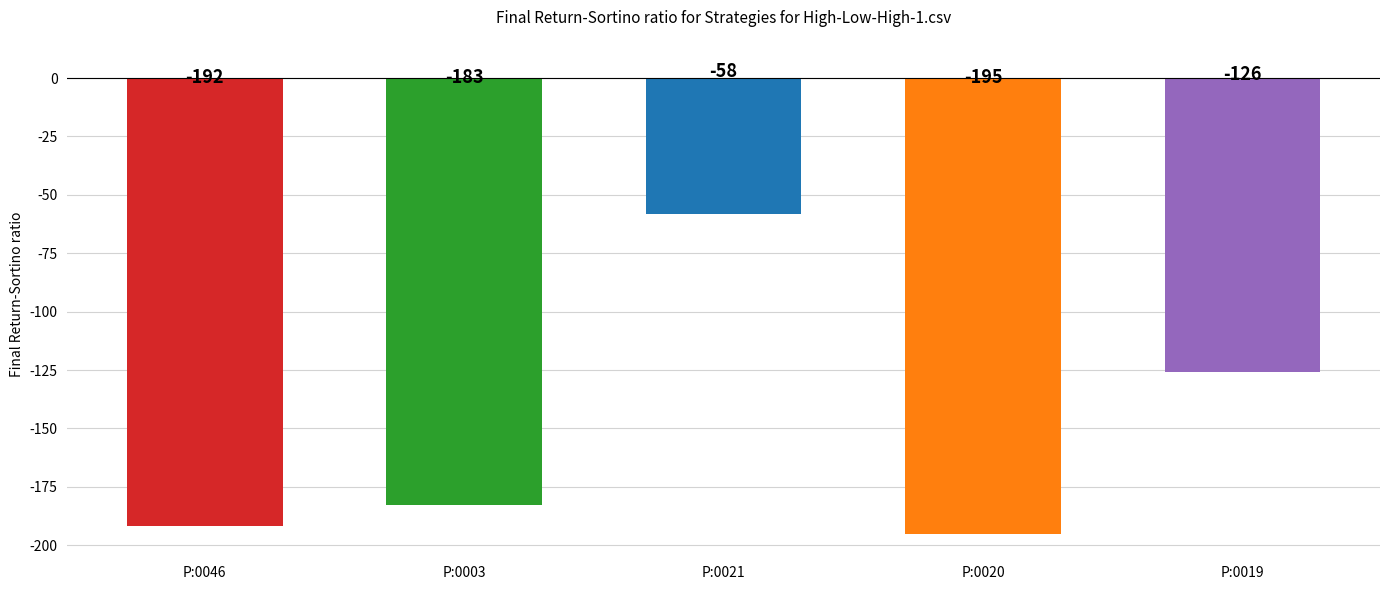

Which label corresponds to the smallest value in the chart?

P:0020